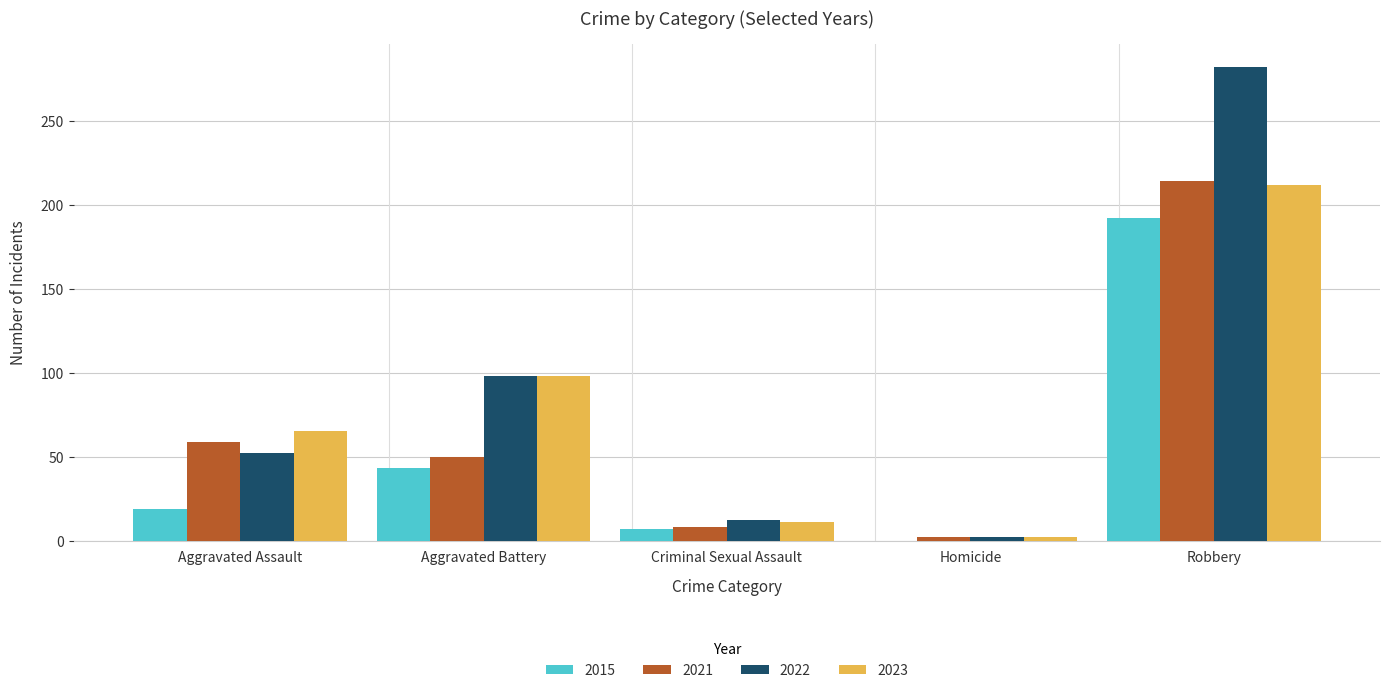

Between Aggravated Assault and Robbery, which series saw the biggest shift?

2022